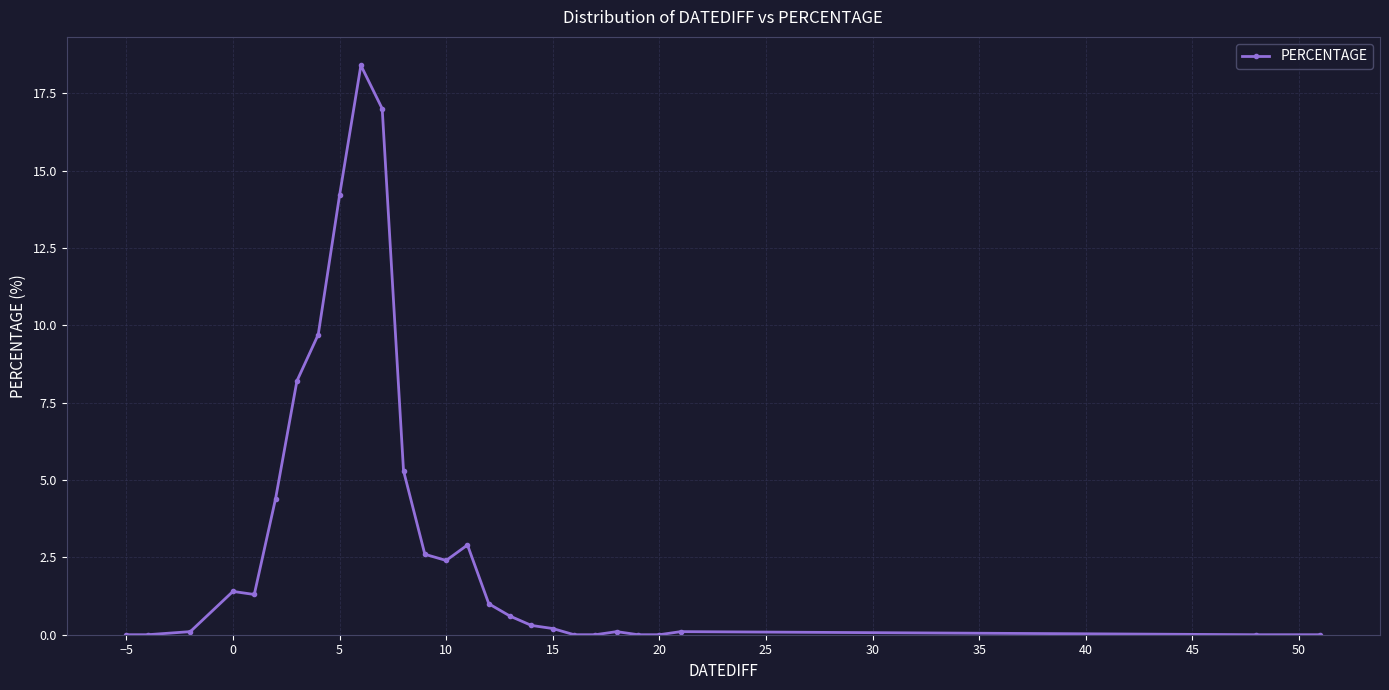

How many series are shown in this chart?

1